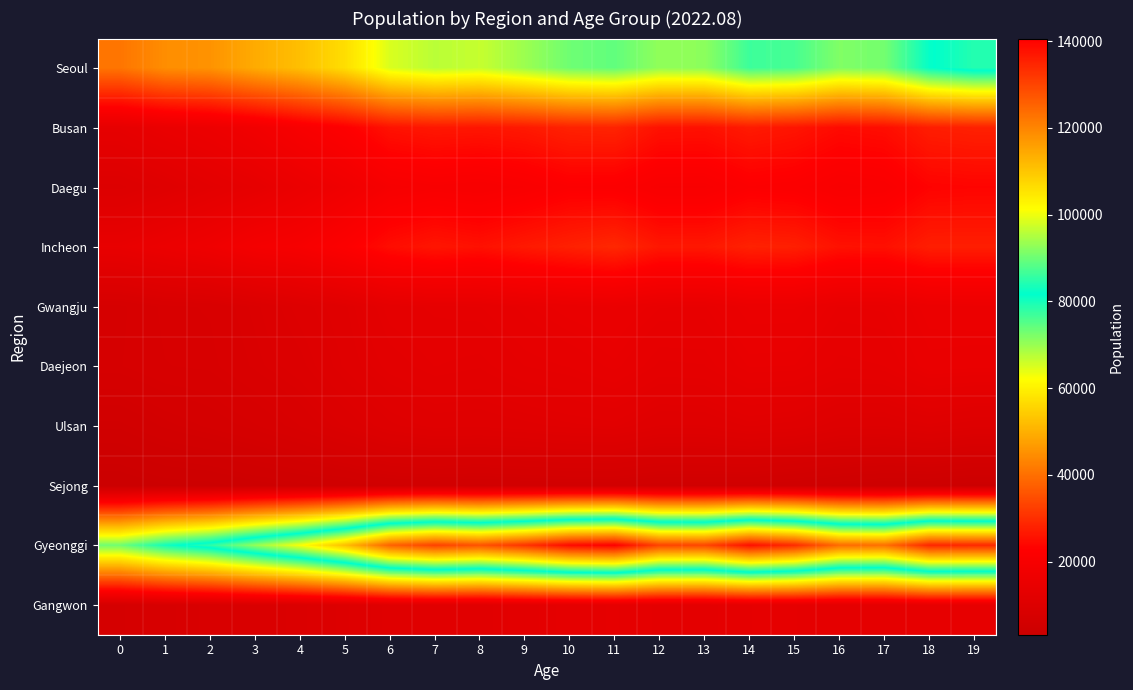

Between 14 and 17, which is larger?

14